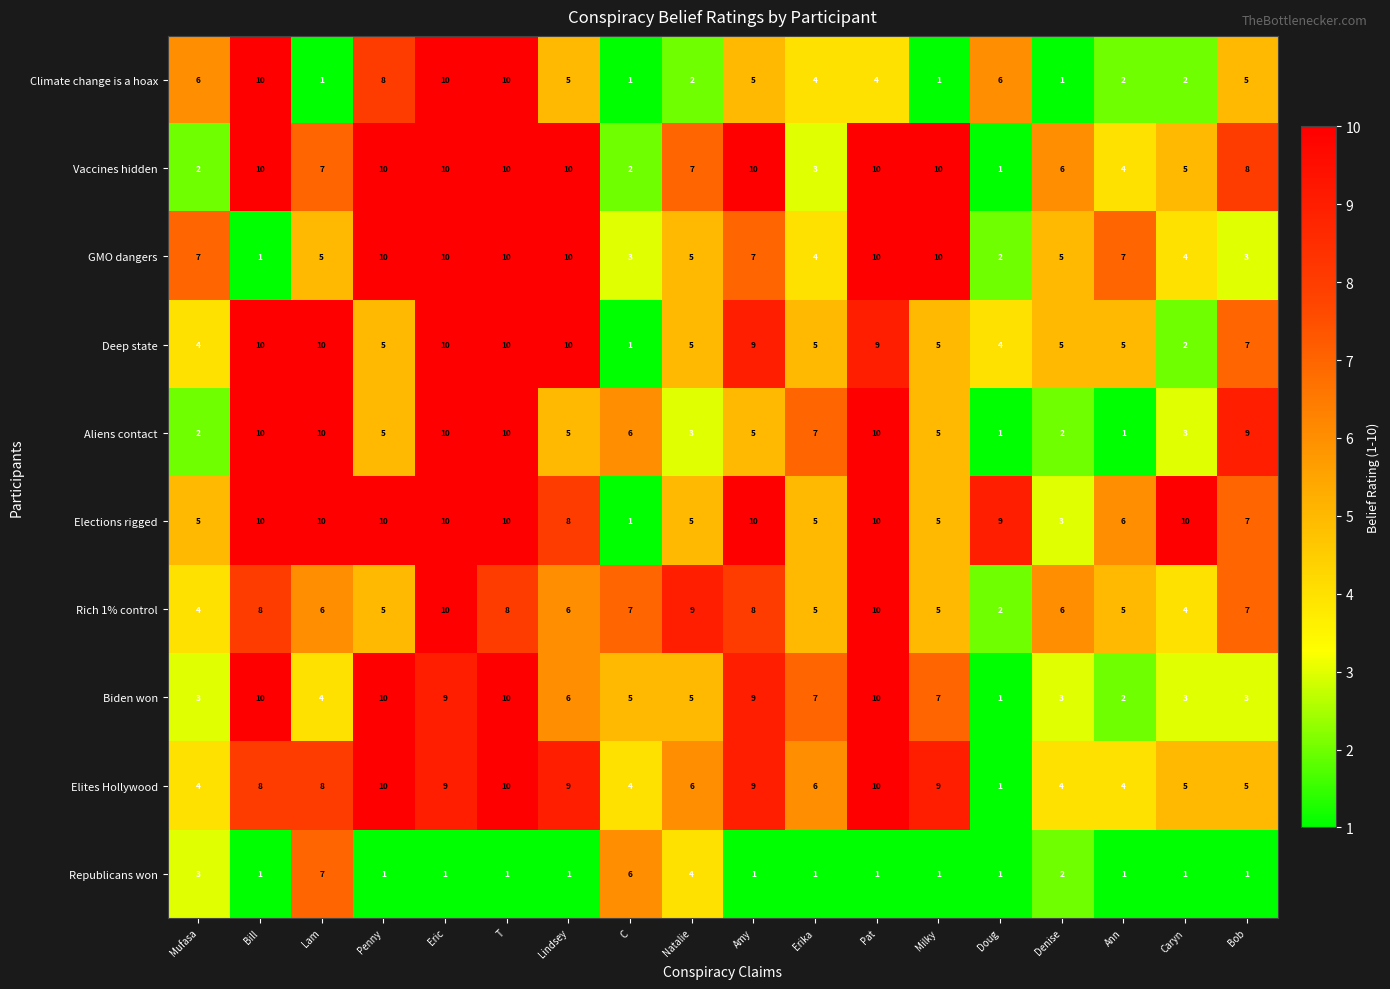

The Biden won series shows 10 at T. True or false?

True